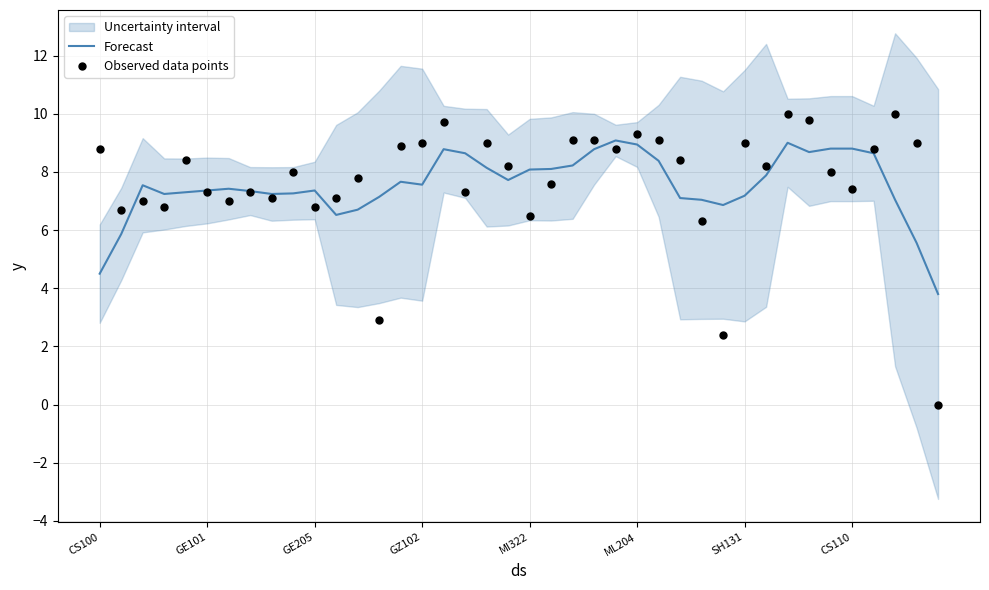

Which series reaches the minimum Y coordinate?

Observed data points